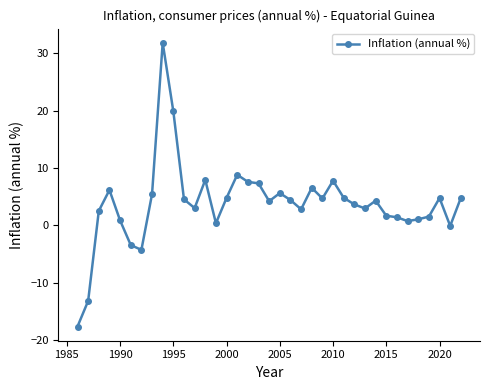

How many data points are above 4?

20